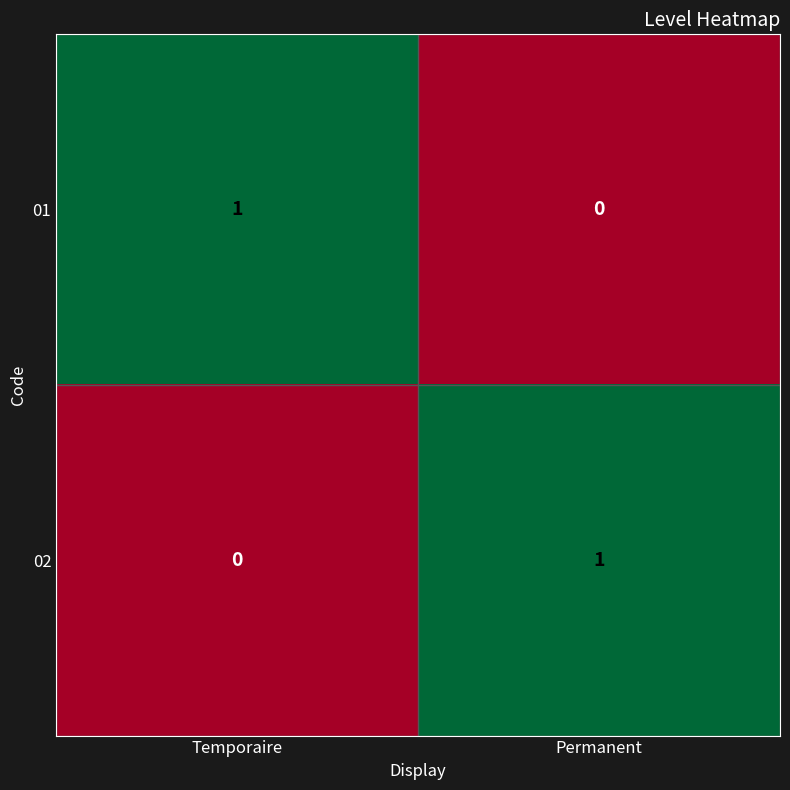

Reading left to right, what are all the values shown in this chart?

01: Temporaire=1	Permanent=0
02: Temporaire=0	Permanent=1